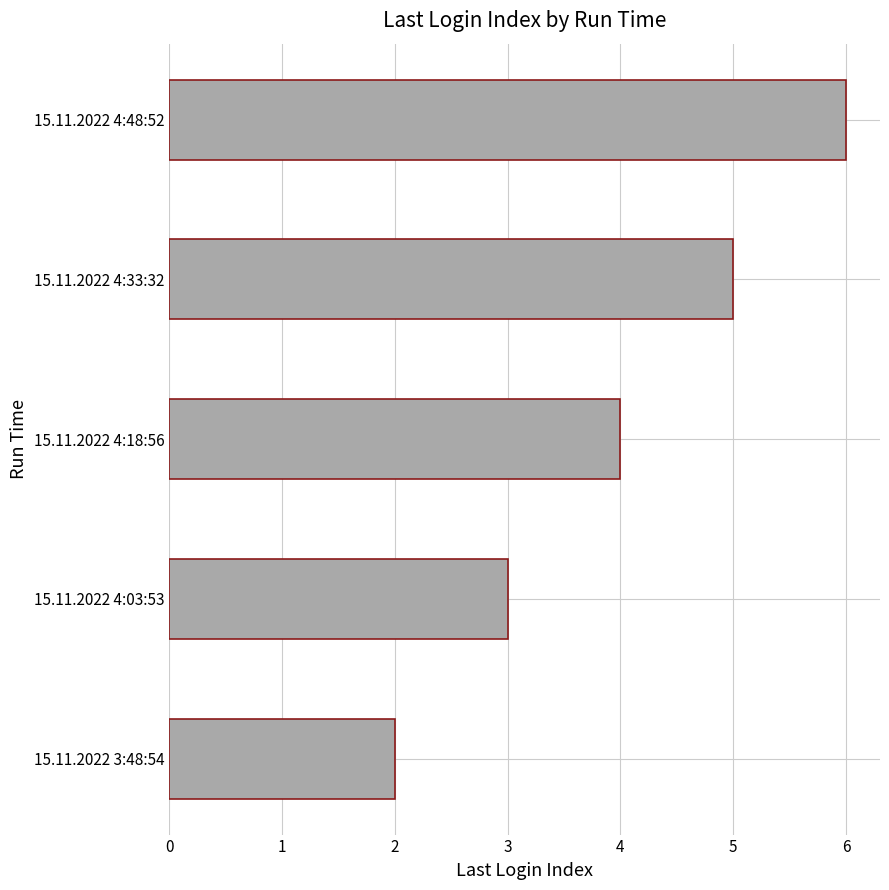

How many values are below 4?

2